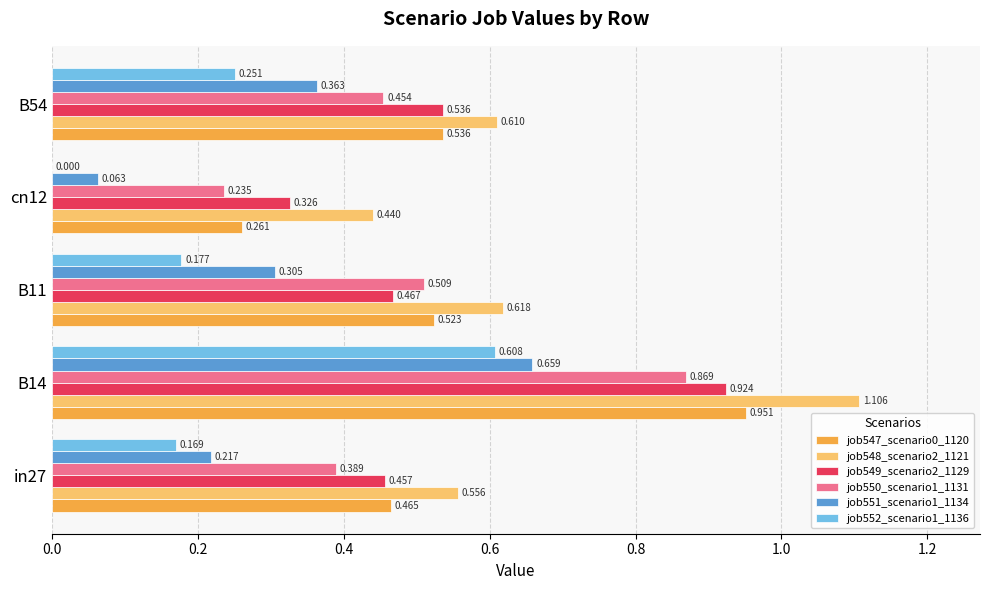

Is the value of job549_scenario2_1129 at B11 greater than the value of job547_scenario0_1120 at B14?

No